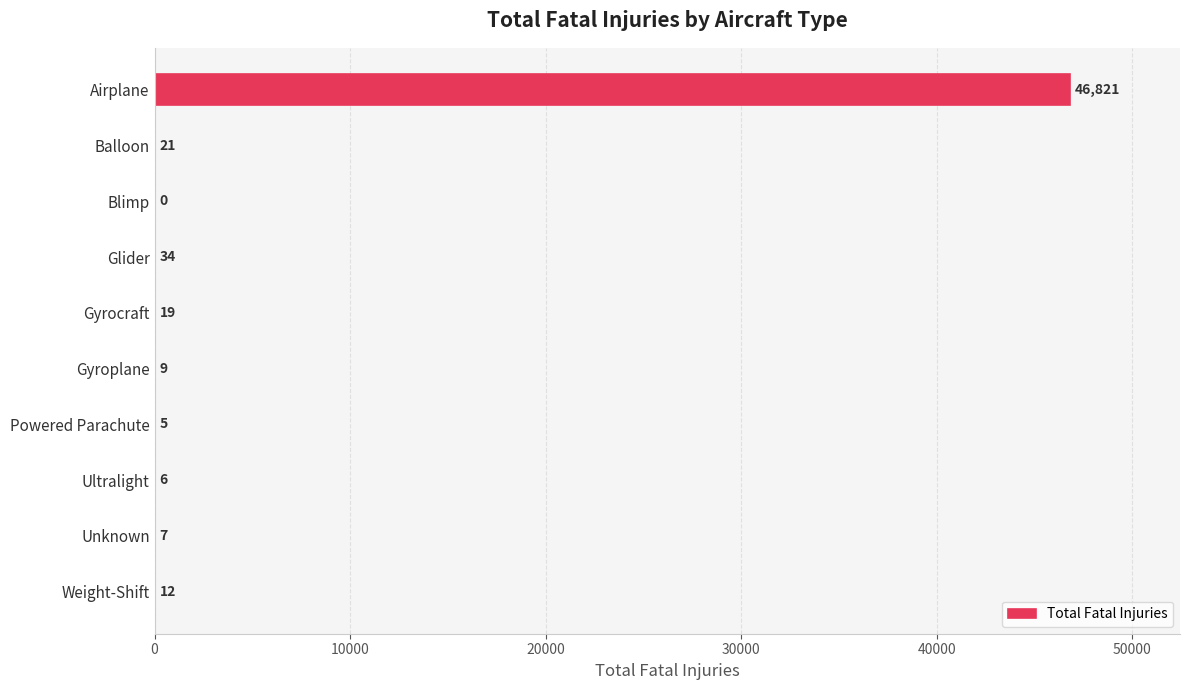

How many positive values are there?

9